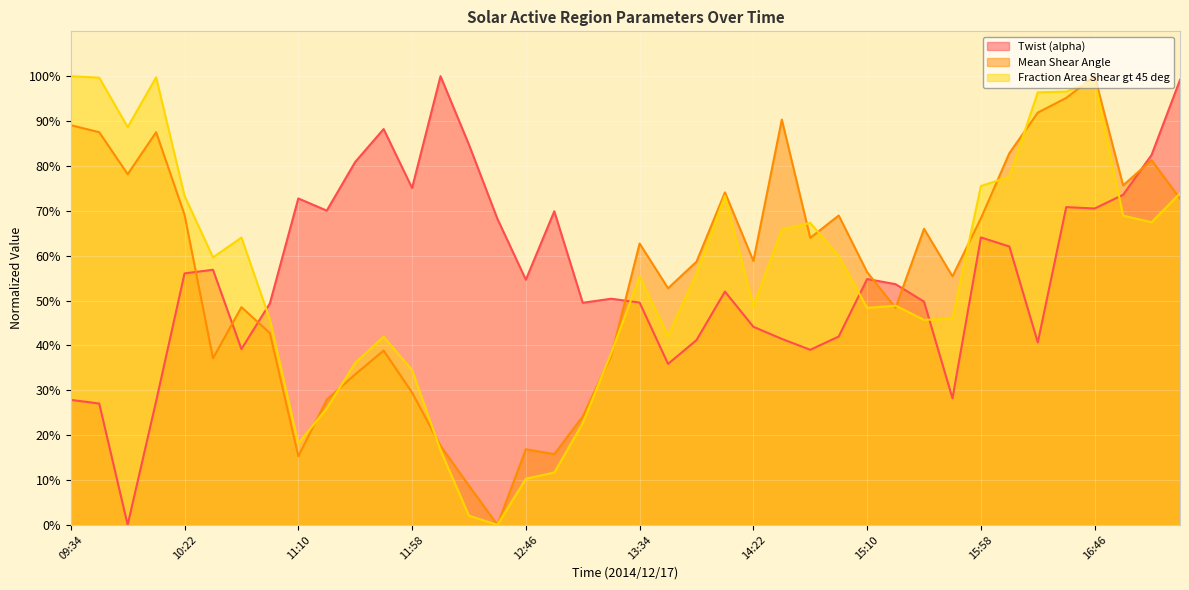

List the labels in order of Fraction Area Shear gt 45 deg value, largest first.

09:34, 10:10, 09:46, 16:46, 16:34, 16:22, 09:58, 16:10, 15:58, 17:22, 10:22, 14:10, 16:58, 17:10, 14:46, 14:34, 10:46, 14:58, 10:34, 13:58, 13:34, 15:22, 14:22, 15:10, 15:46, 10:58, 15:34, 13:46, 11:46, 13:22, 11:34, 11:58, 11:22, 13:10, 11:10, 12:10, 12:58, 12:46, 12:22, 12:34